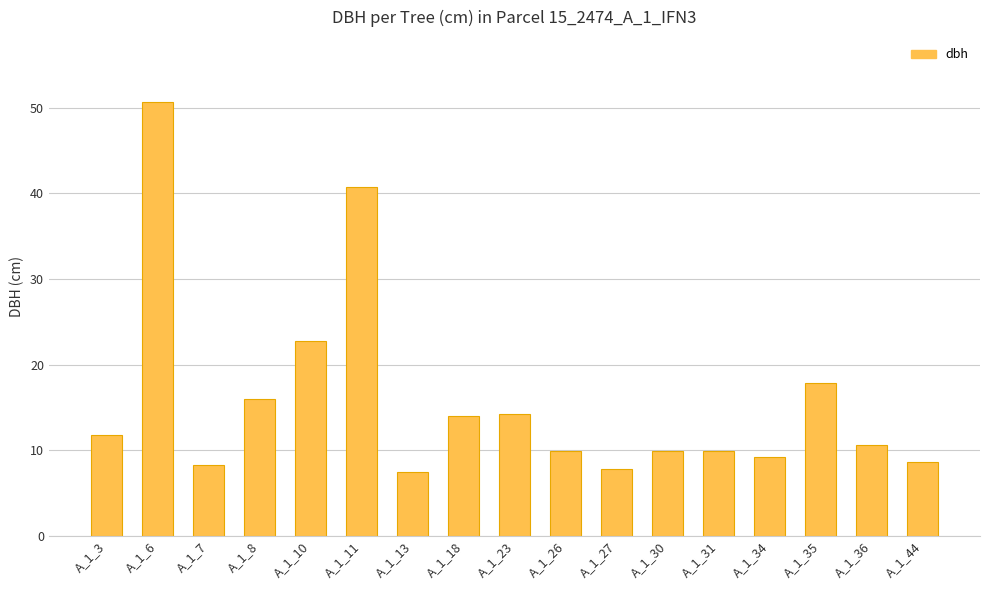

What is the ratio of the value at A_1_3 to the value at A_1_8?

0.7